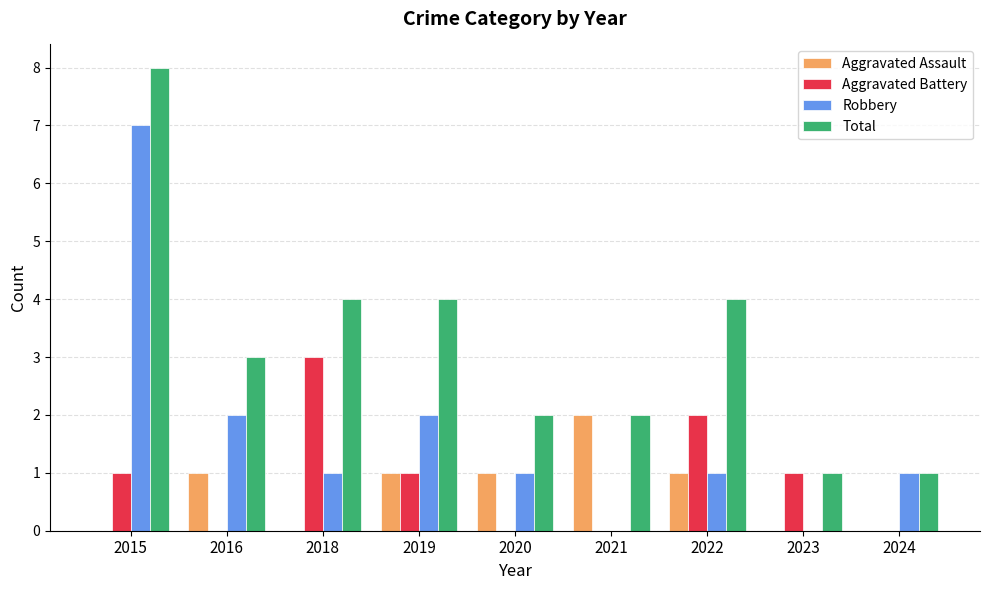

At which category does the chart reach its peak across all series?

2015